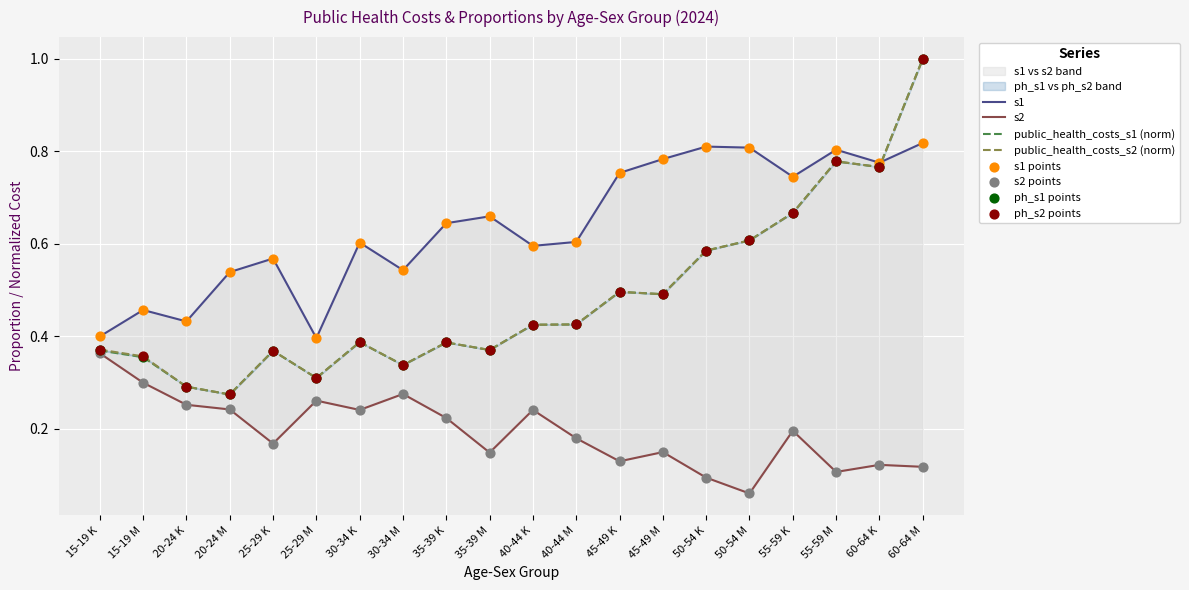

At which category is the sum across all series the highest?

60-64 M